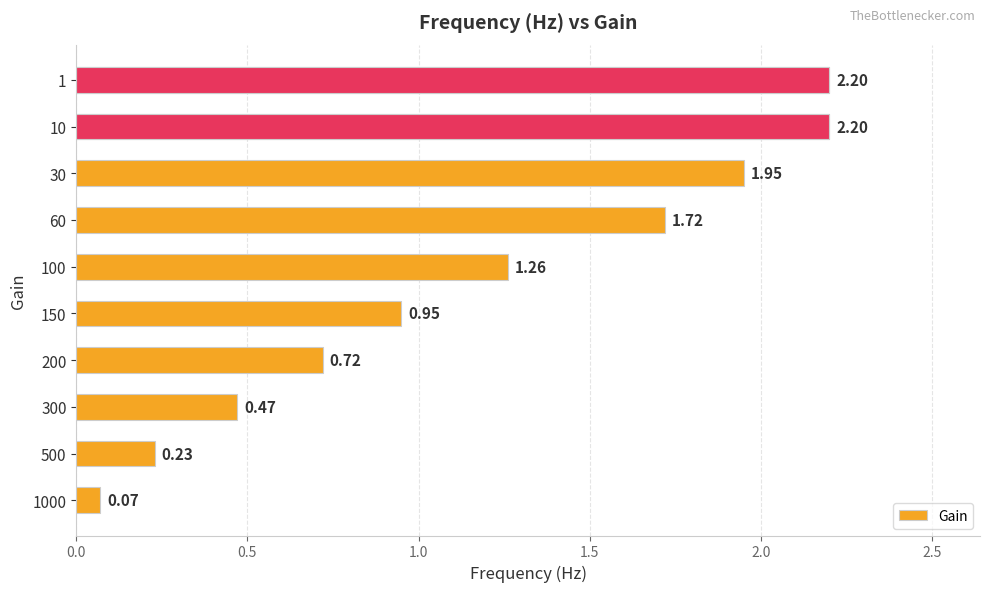

What is the difference between the second highest and second lowest values?

2.0